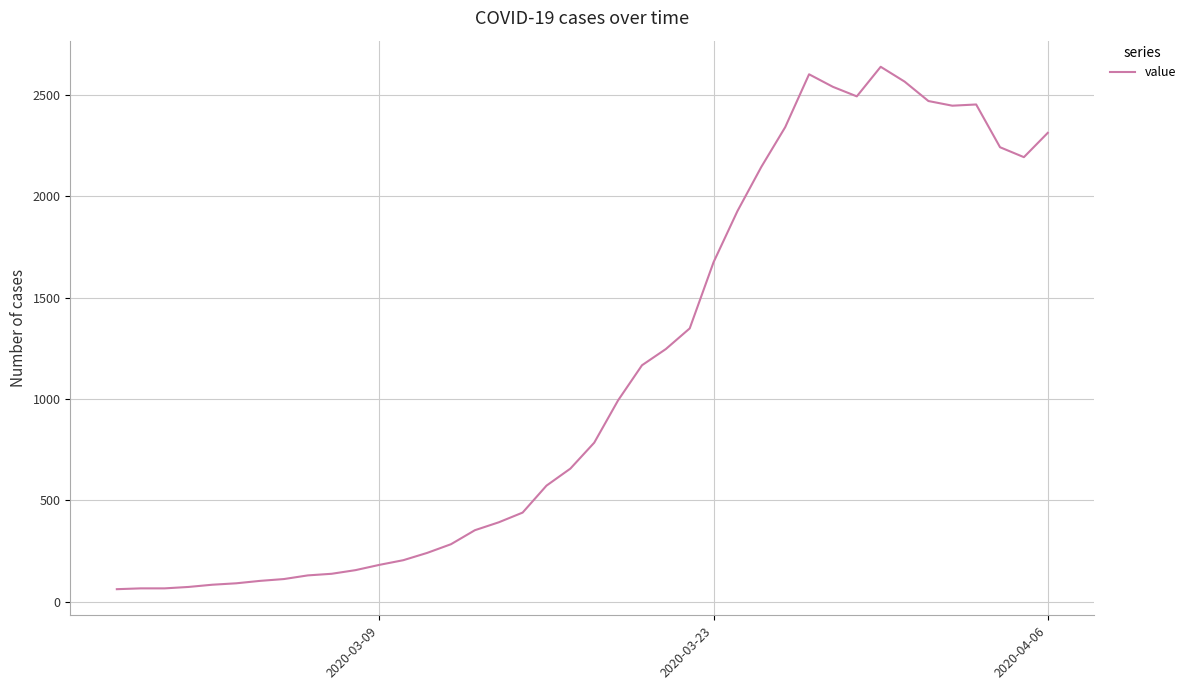

What is the difference between the maximum and minimum values?

2578